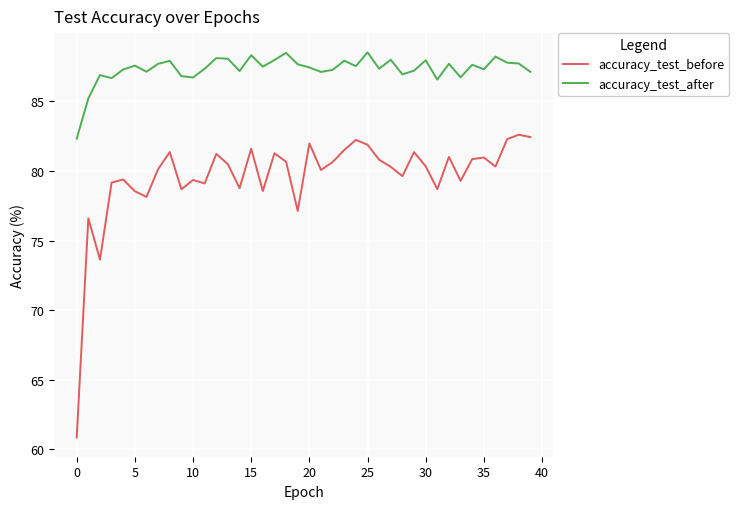

Which series has the widest spread of values?

accuracy_test_before